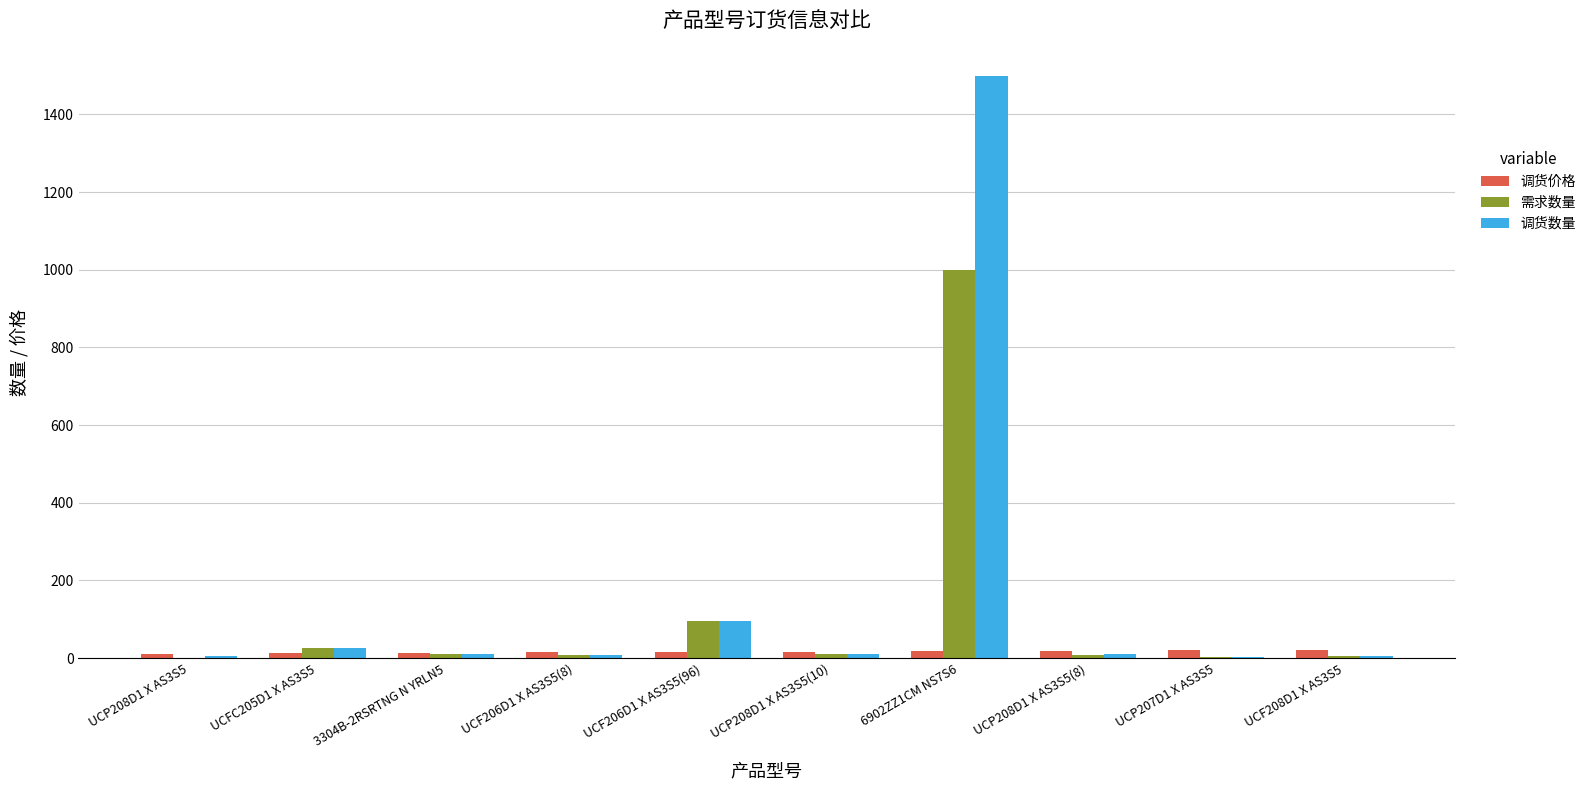

Where is 调货数量 nearest to the value 752?

UCF206D1 X AS3S5(96)